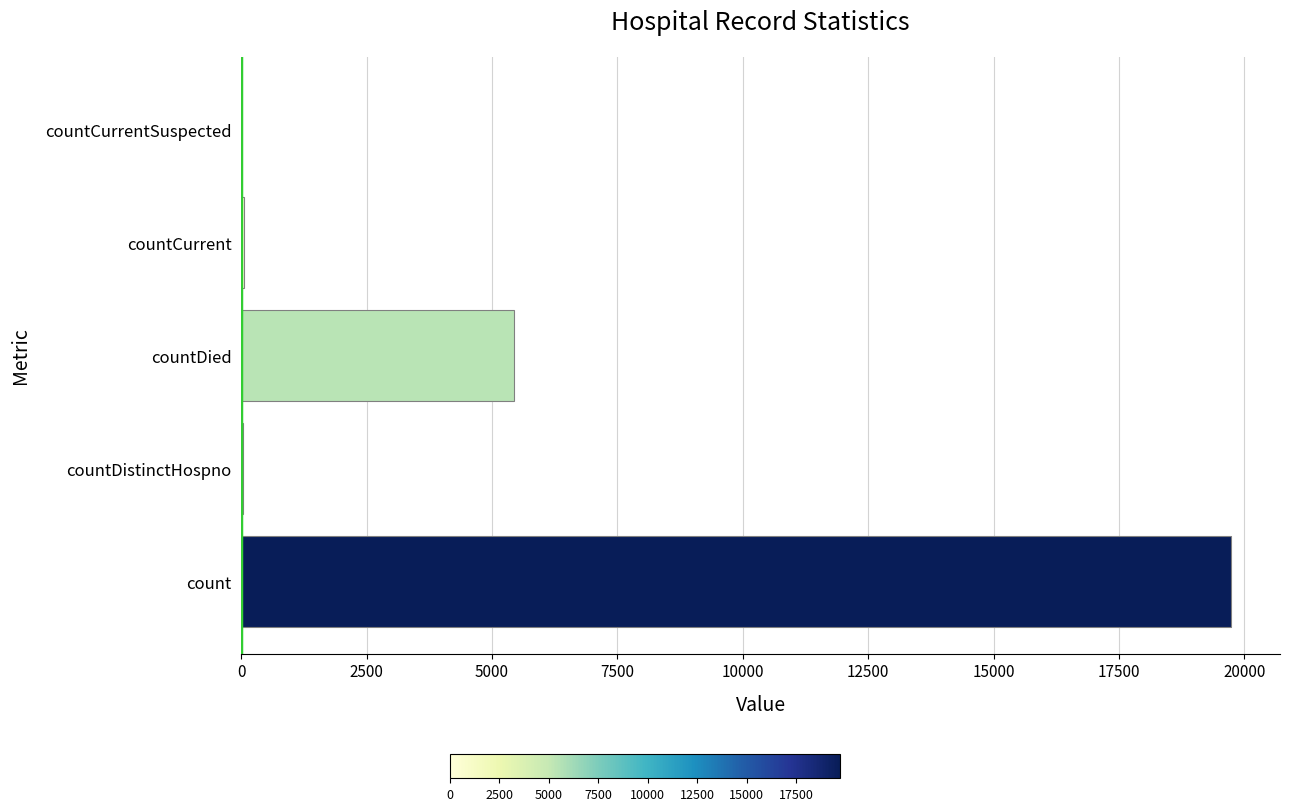

Which category has the highest value across all series?

count